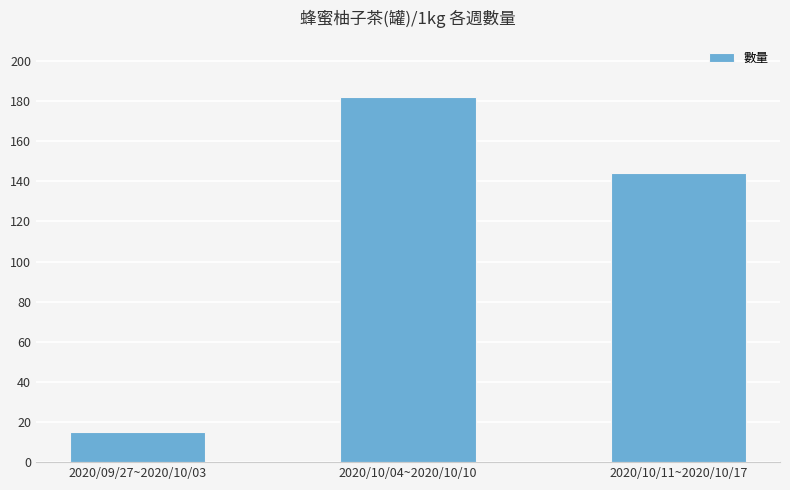

How many distinct data groups are displayed?

1